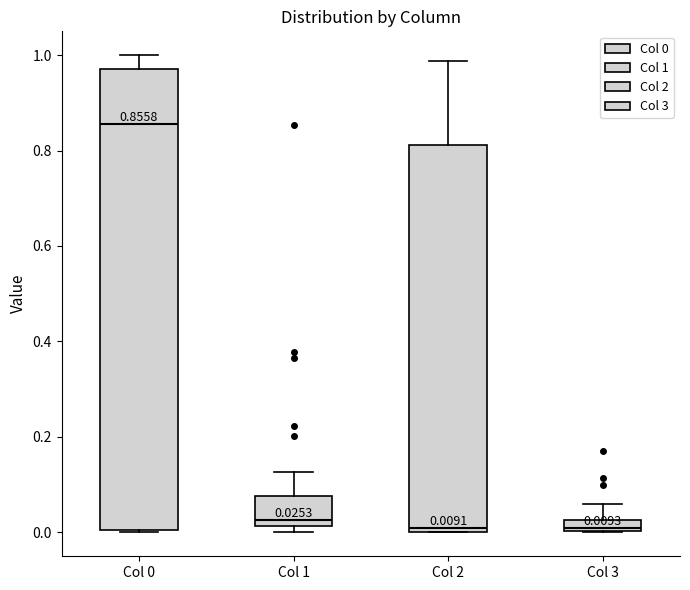

Which box has the highest median line?

Col 0